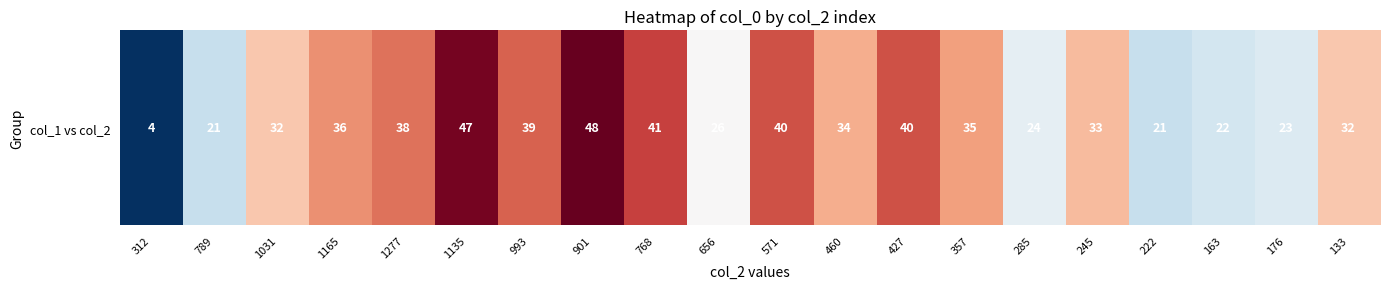

Is it true that the value at 312 is 4?

True